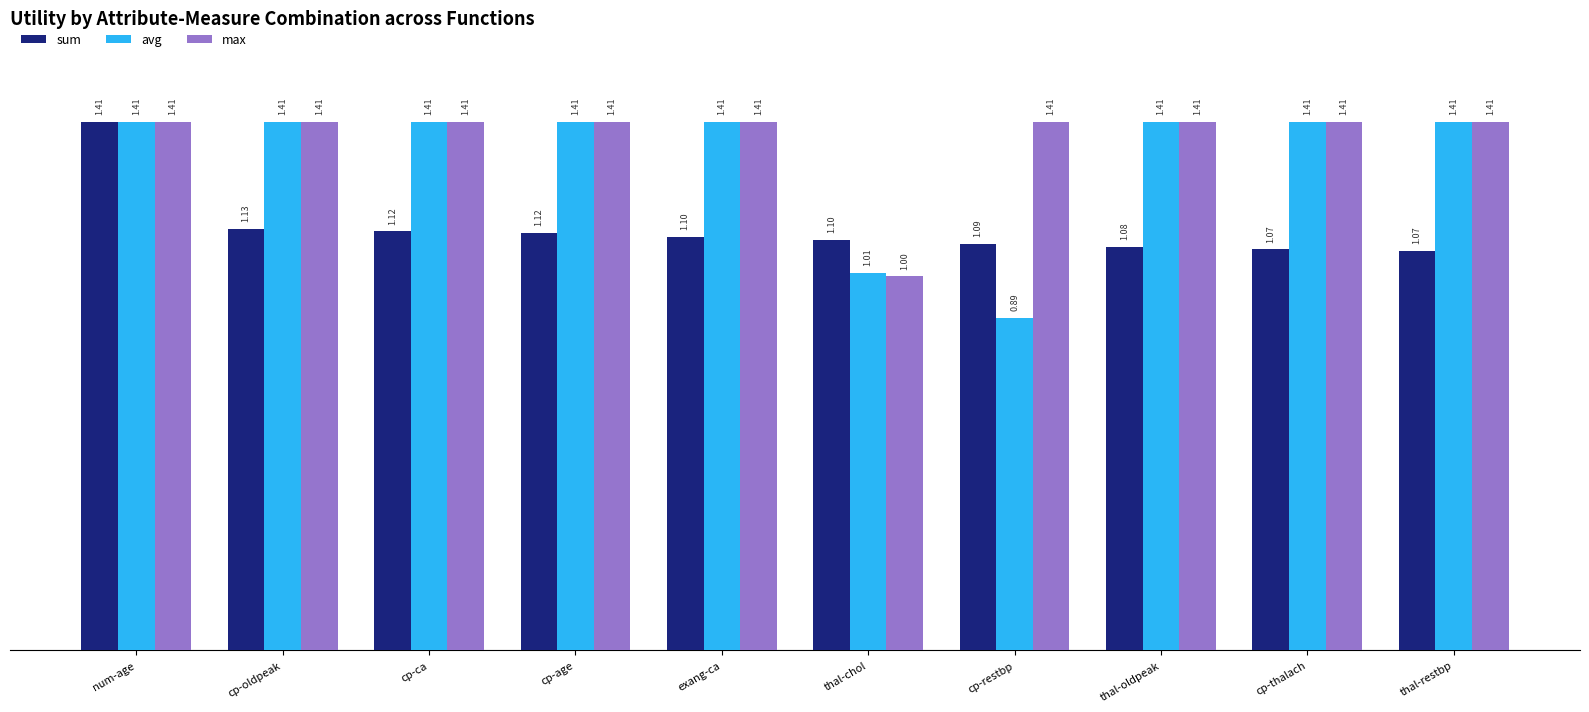

Rank the series by their average value, from lowest to highest.

sum, avg, max